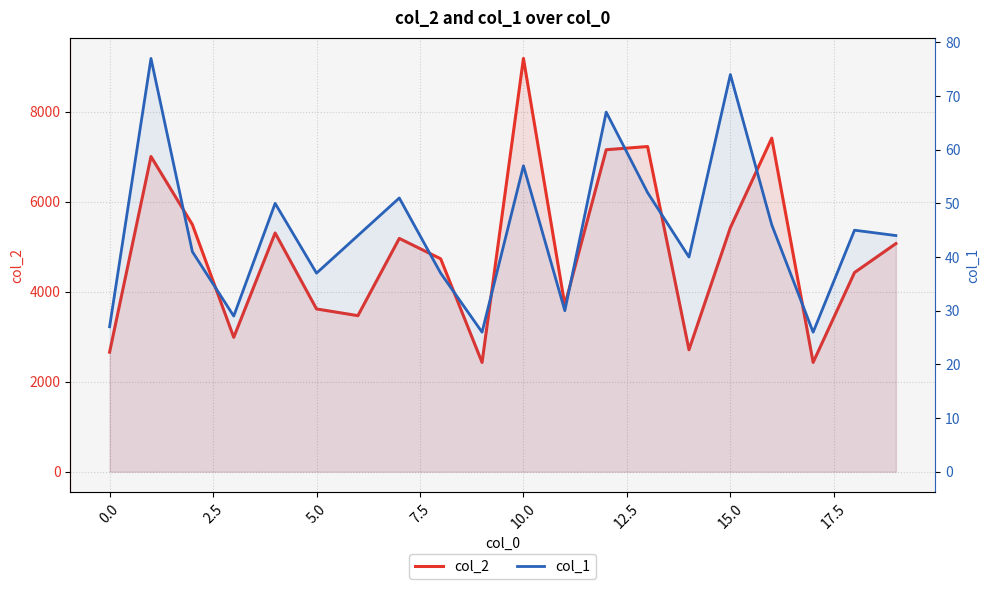

True or false: col_1 and col_2 cross at least once.

False